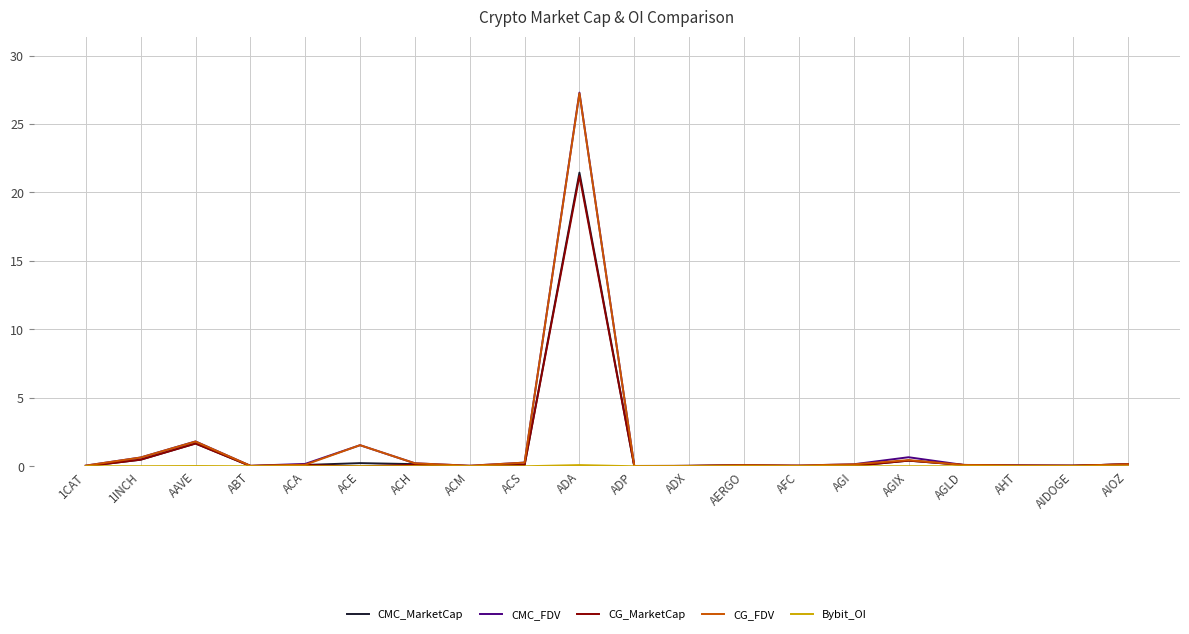

What is the total value across all series at ACE?

3.3